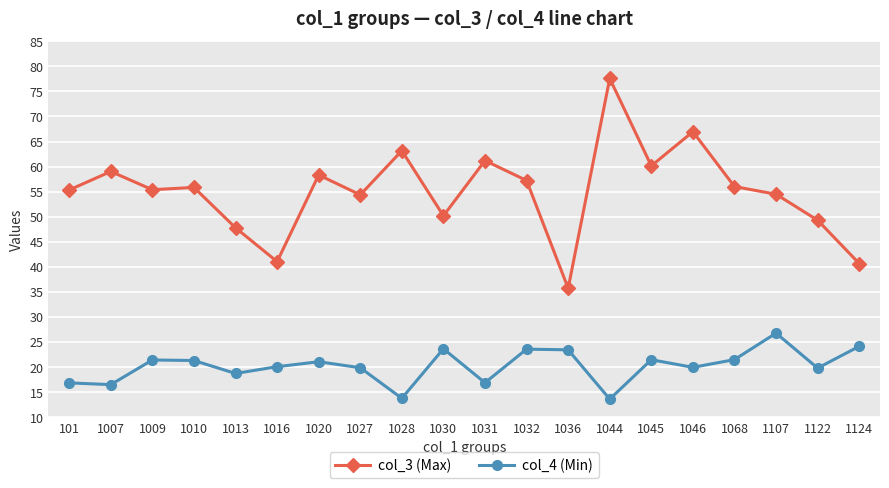

Is this an area chart (filled region under the line)?

No